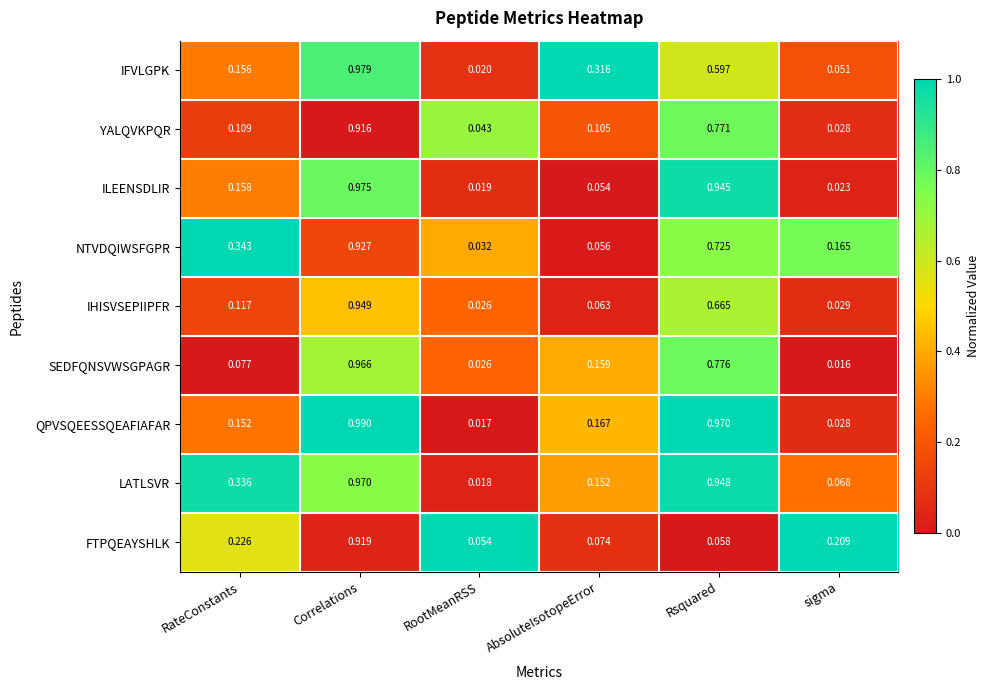

Which series has the largest total across all categories?

LATLSVR